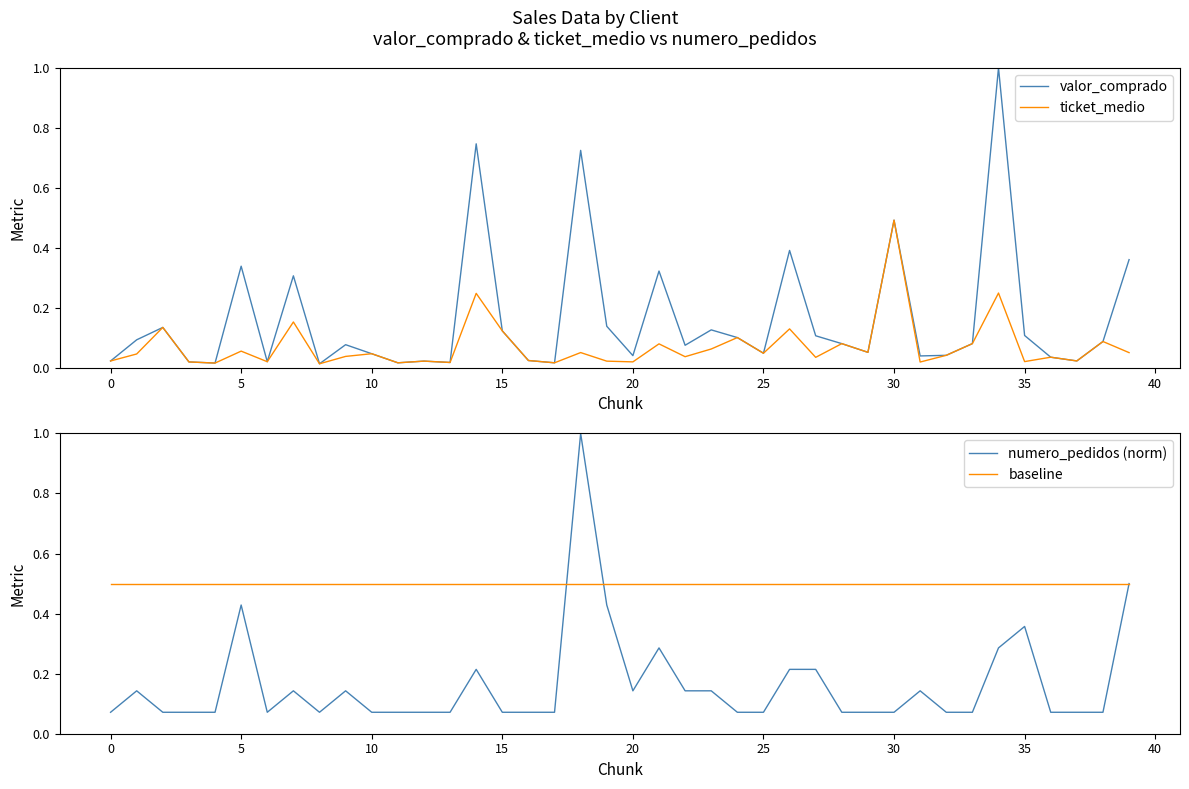

True or false: ticket_medio has more than 1 interior local peaks.

True